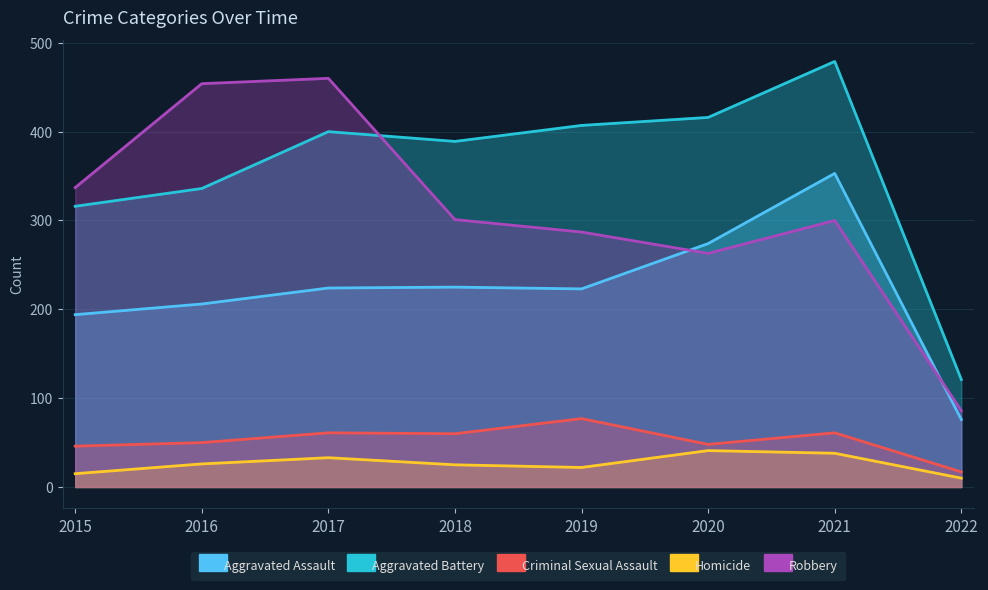

Which series has the largest total across all categories?

Aggravated Battery